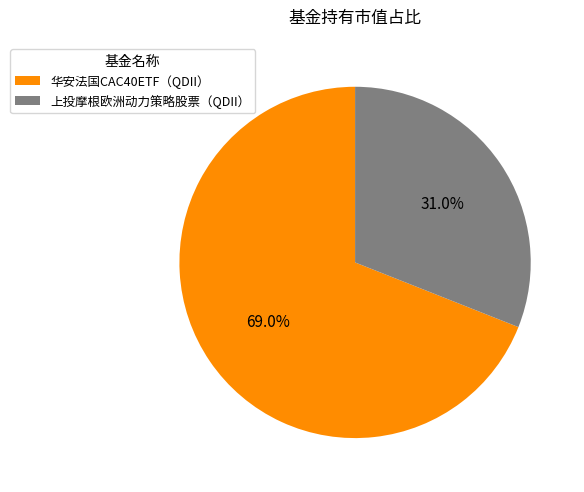

Which slice is the smallest?

上投摩根欧洲动力策略股票（QDII）